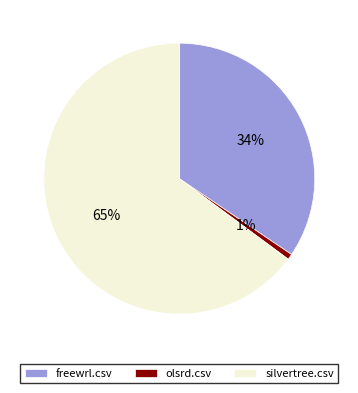

What percentage is the silvertree.csv slice, to the nearest percent?

65%